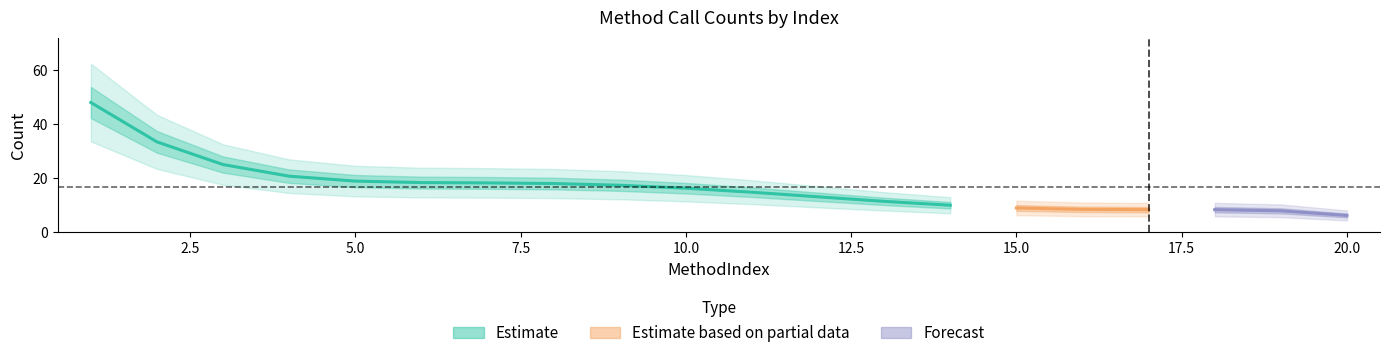

List the labels in order of value, largest first.

1, 2, 3, 4, 5, 6, 7, 8, 9, 10, 11, 12, 13, 14, 15, 16, 17, 18, 19, 20